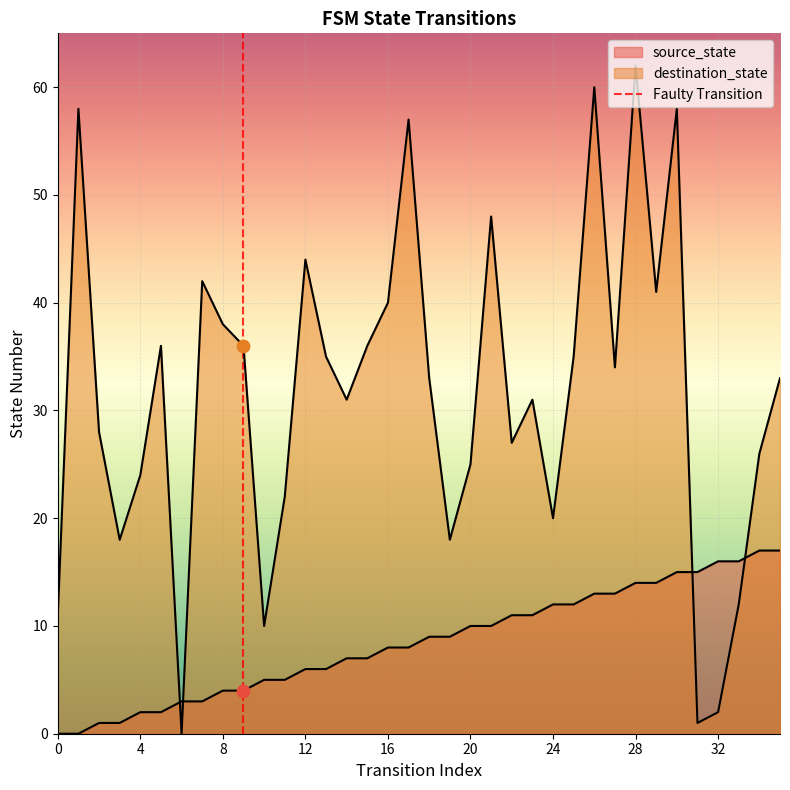

At how many categories does at least one series exceed 55?

5